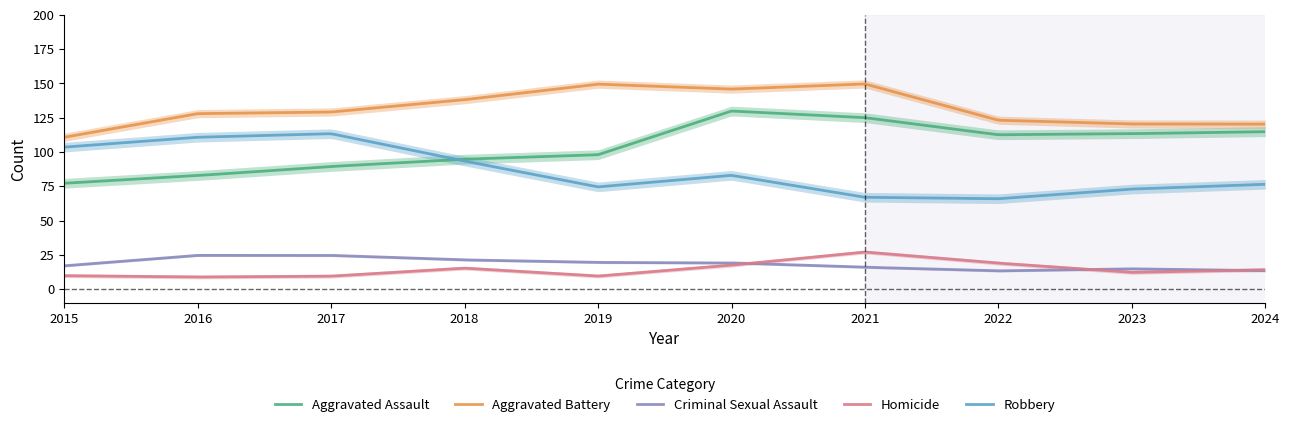

True or false: Criminal Sexual Assault and Robbery intersect in this chart.

False